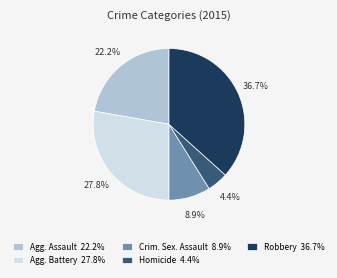

What portion of the pie excludes Agg. Assault 22.2%?

77.8%